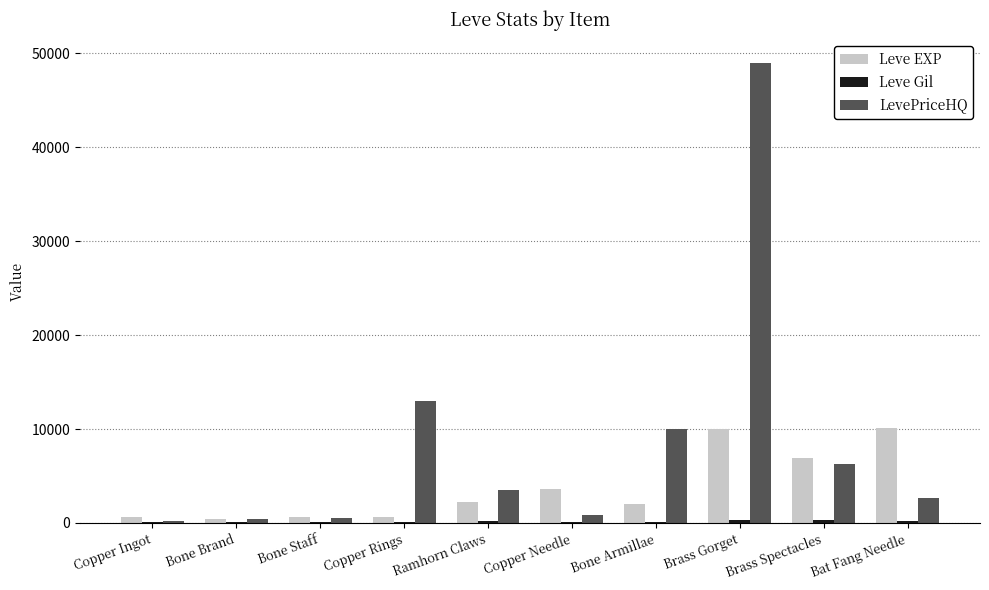

Which series has the widest spread of values?

LevePriceHQ